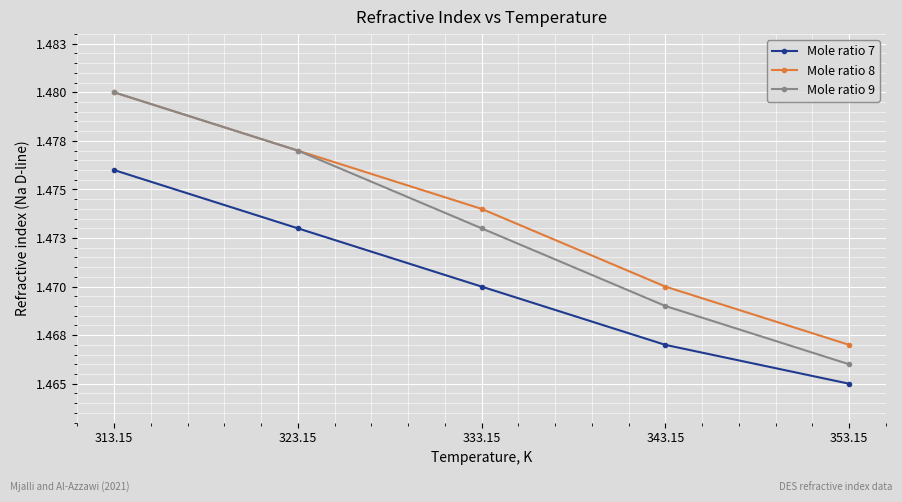

True or false: Mole ratio 7 and Mole ratio 9 cross at least once.

False